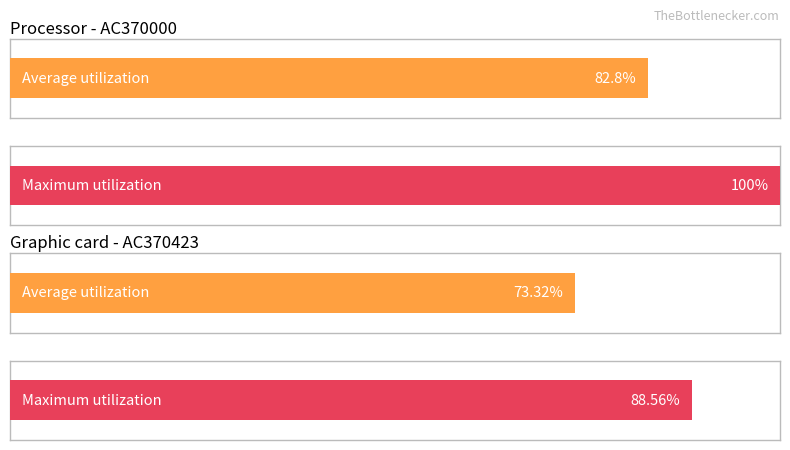

Rank the series by their average value, from highest to lowest.

AC370000, AC370423